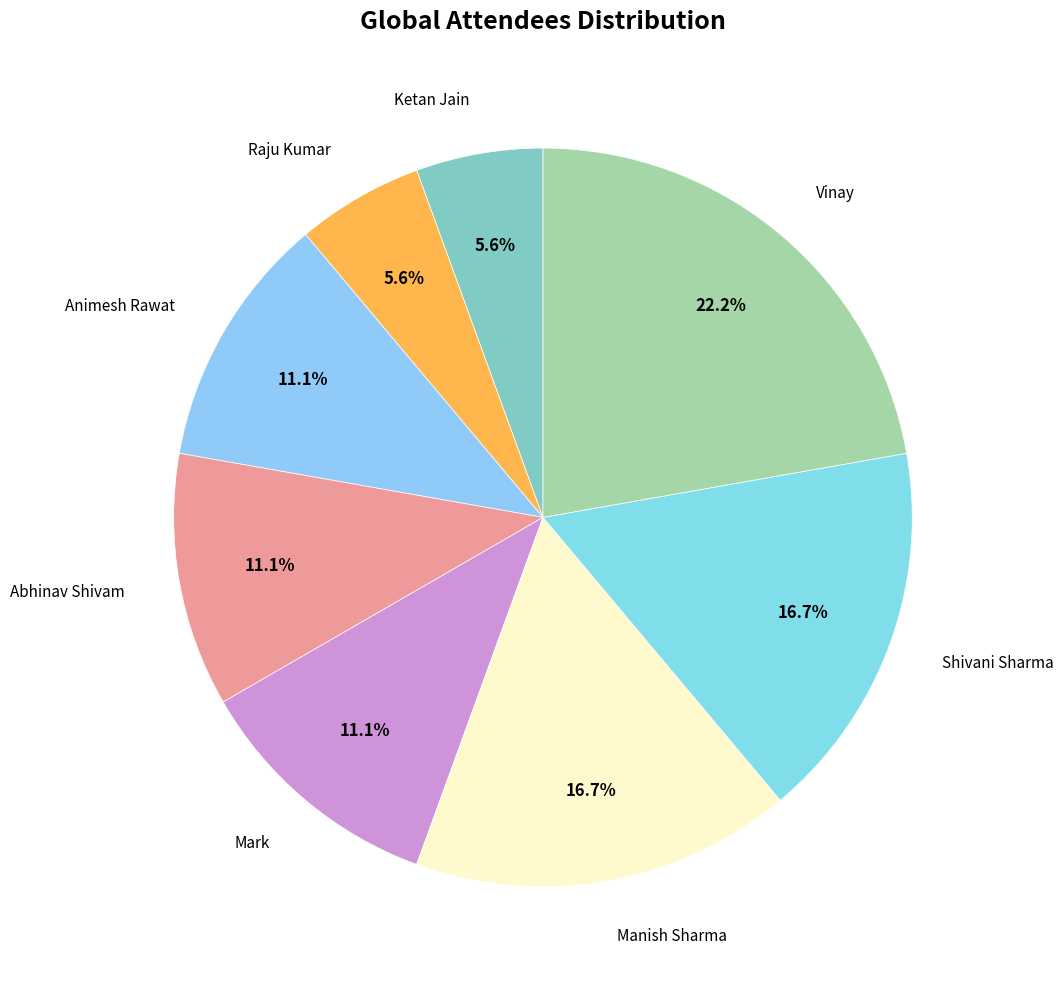

How many segments does this pie chart have?

8